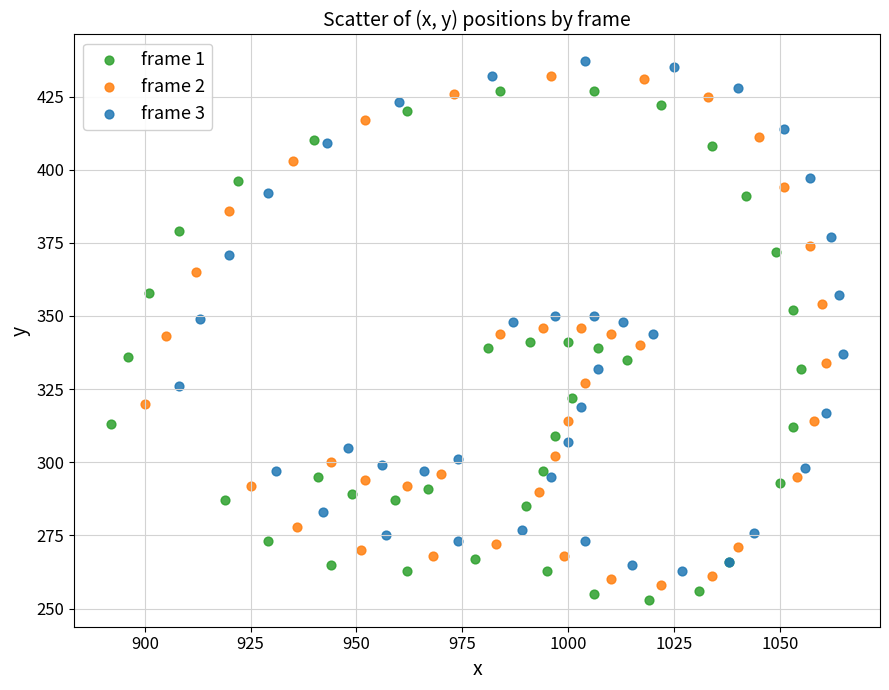

Which series reaches the minimum Y coordinate?

frame 1